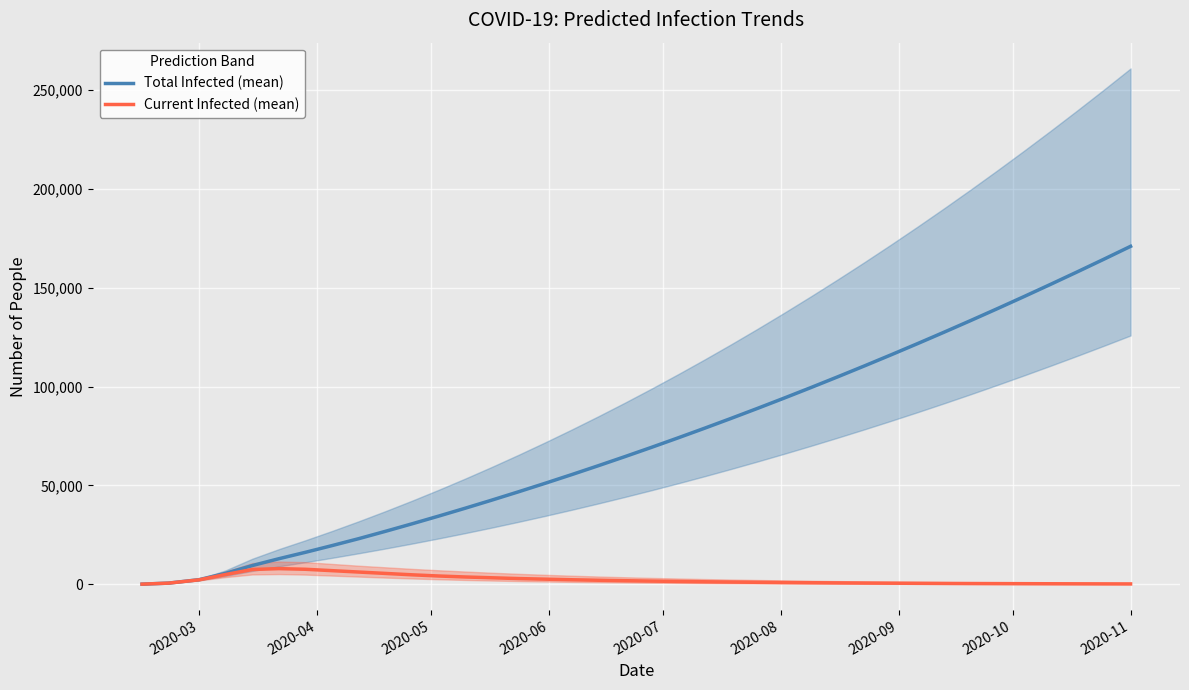

Which series has the largest range (max minus min)?

Total Infected (mean)